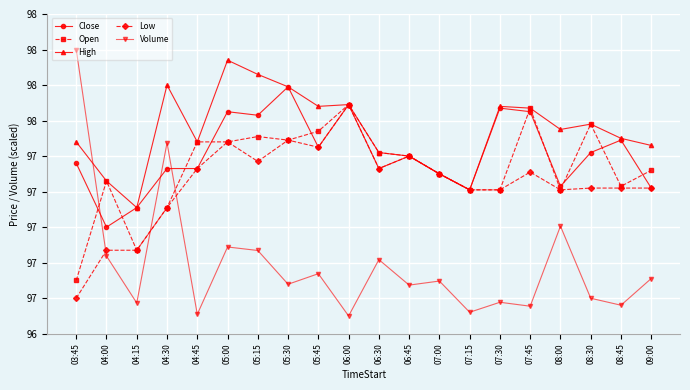

In Low, how many points are higher than both neighbors (excluding endpoints)?

5